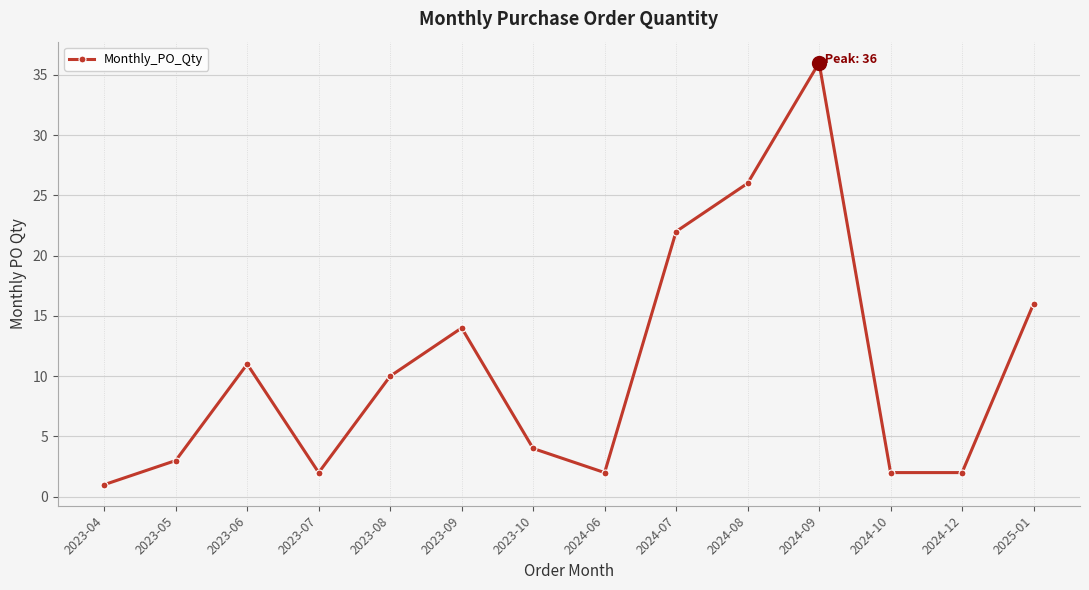

Where is the first local minimum?

2023-07